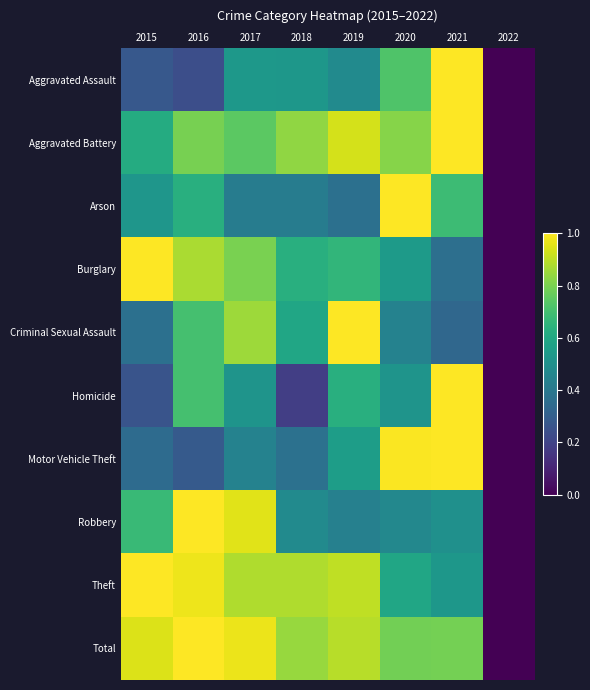

How many categories are shown in the chart?

8